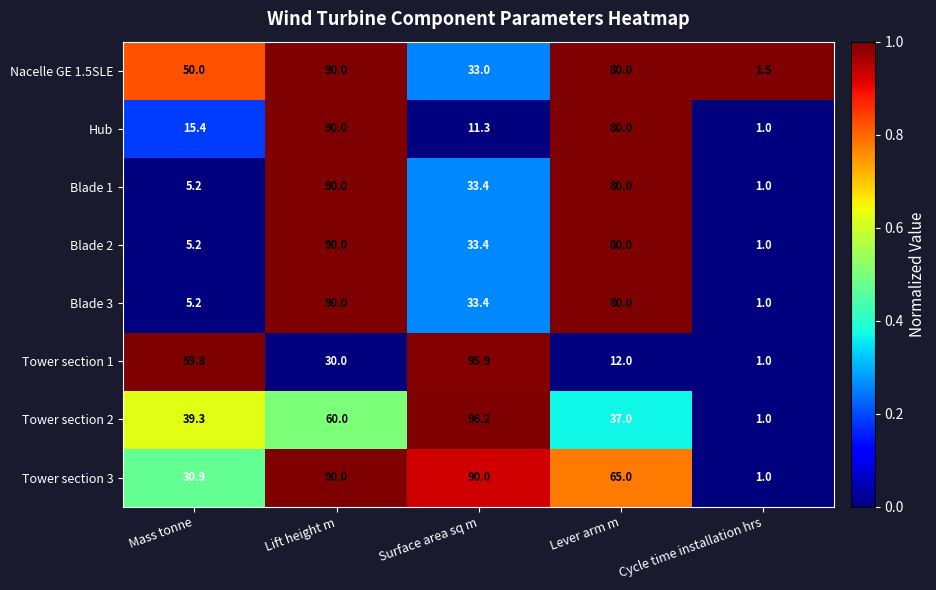

At which category is the sum across all series the highest?

Lift height m